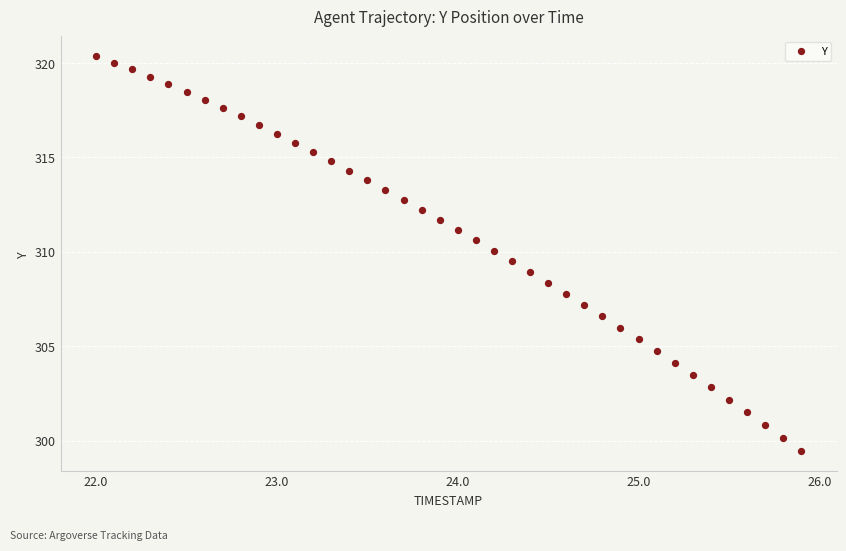

What is the range of X values (max minus min)?

3.9